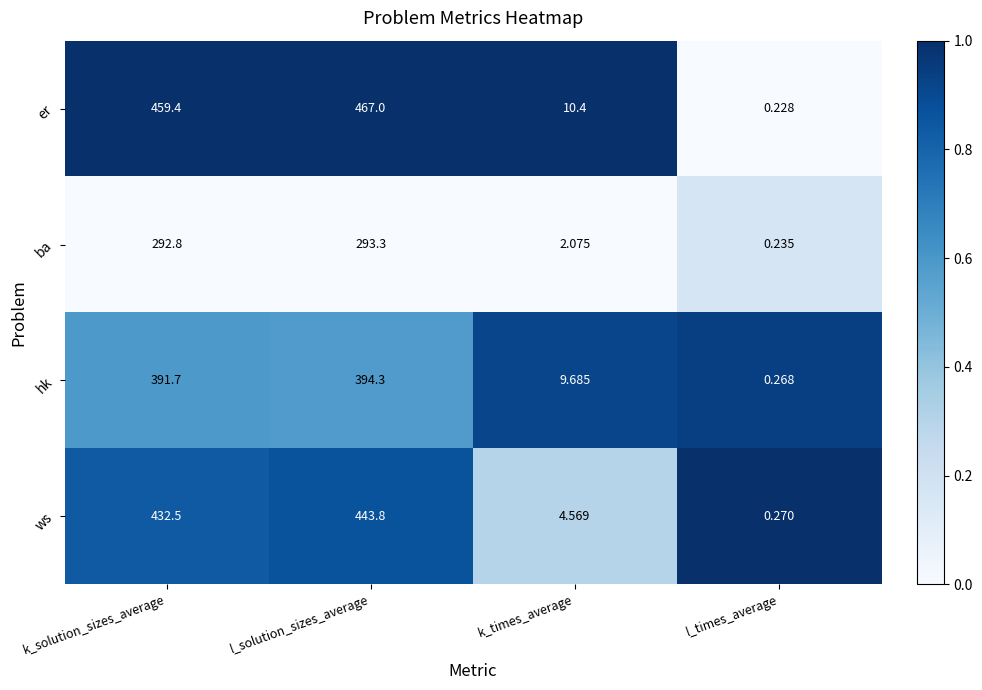

At which category is the sum across all series the highest?

l_solution_sizes_average